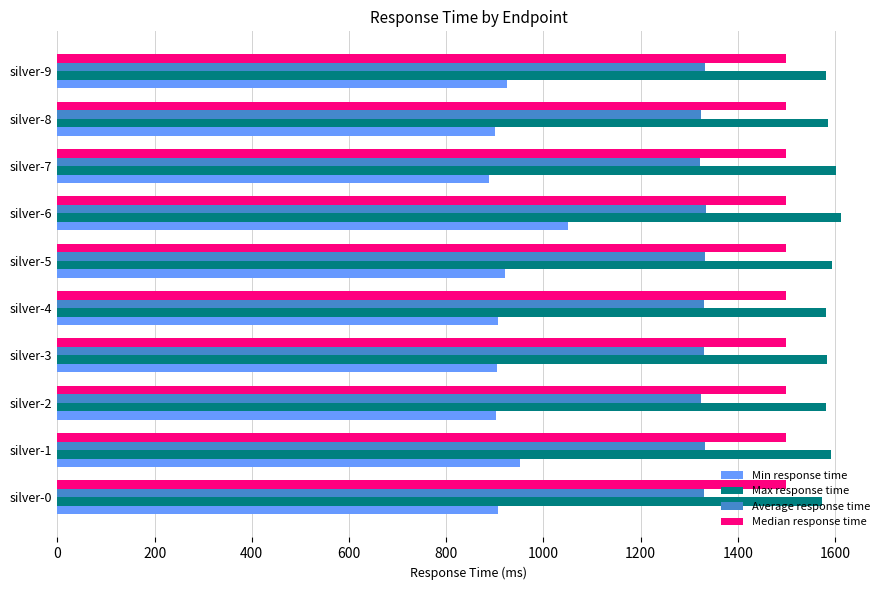

Which series has the largest total across all categories?

Max response time